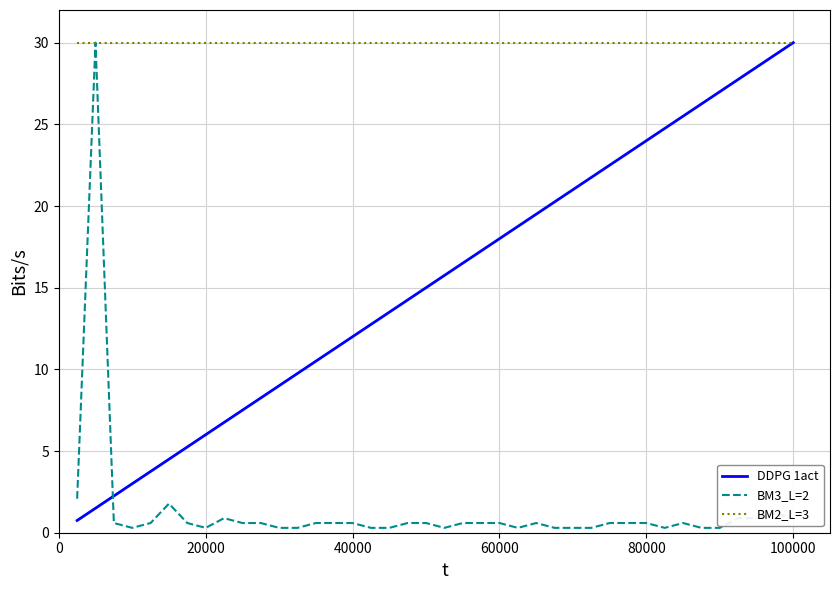

Does the chart display data point markers on the line(s)?

No